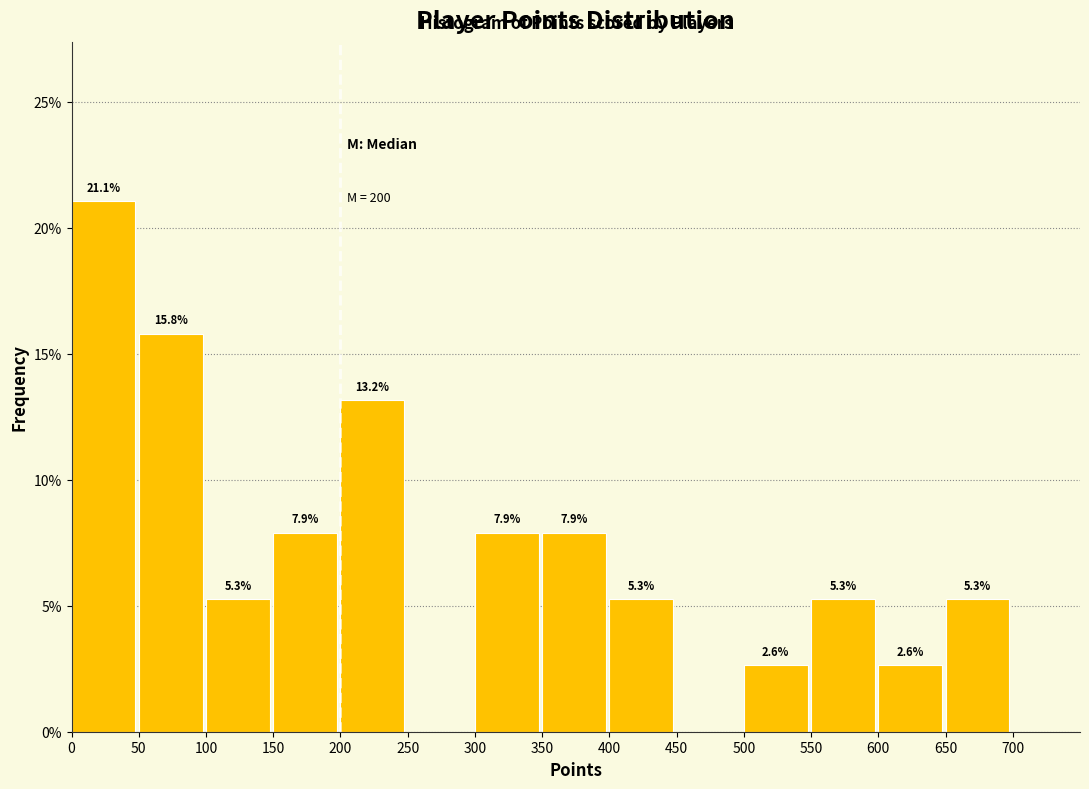

Which range on the x-axis has the tallest bar?

0 to 50